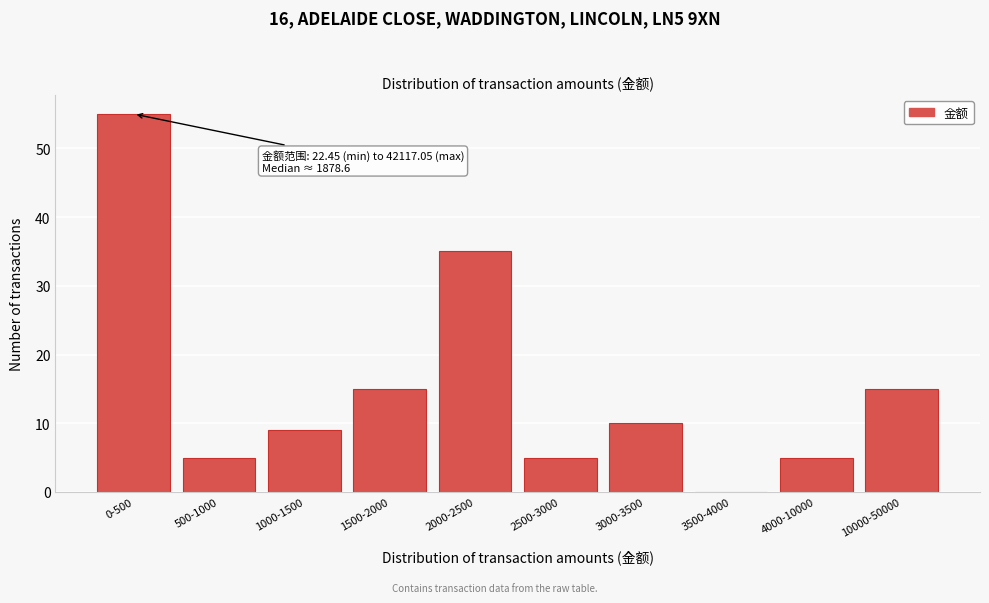

Reading left to right, list all the values displayed in this chart.

0-500=55	500-1000=5	1000-1500=9	1500-2000=15	2000-2500=35	2500-3000=5	3000-3500=10	3500-4000=0	4000-10000=5	10000-50000=15